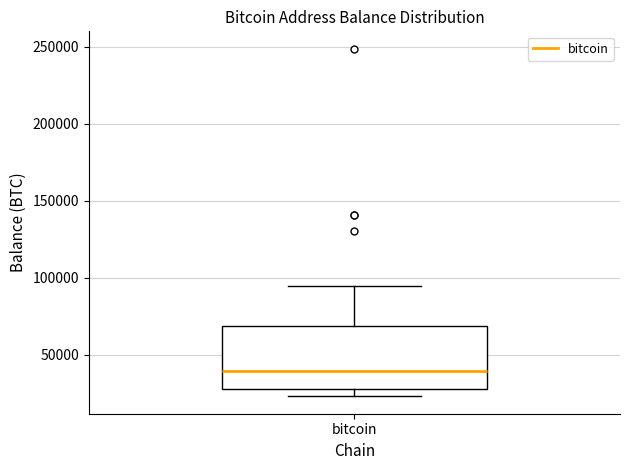

Transcribe this box plot: give where the median line is, the range the box spans, and where the two whiskers end, as read against the y-axis. The values are not printed on the chart, so give them approximately, as read against the axis.

median 40000, box 30000 to 70000, whiskers 25000 to 95000